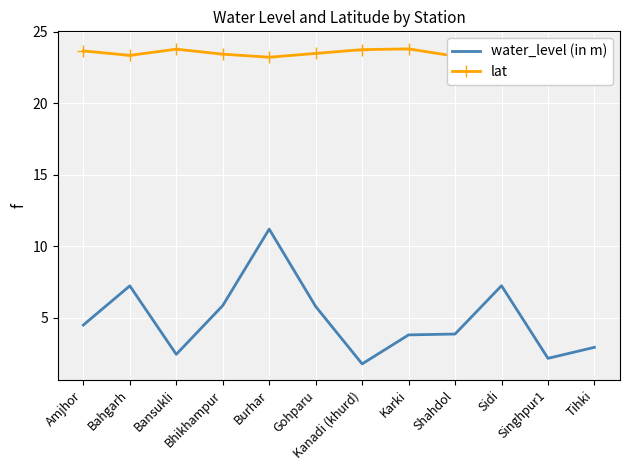

Is it true that lat equals 23.8 at Kanadi (khurd)?

True